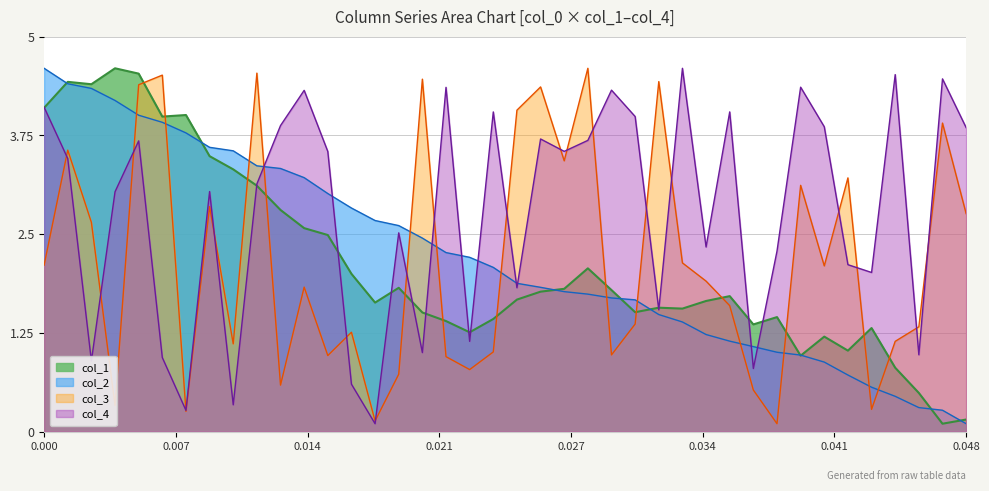

What is the total value across all series at 0.000?

14.9